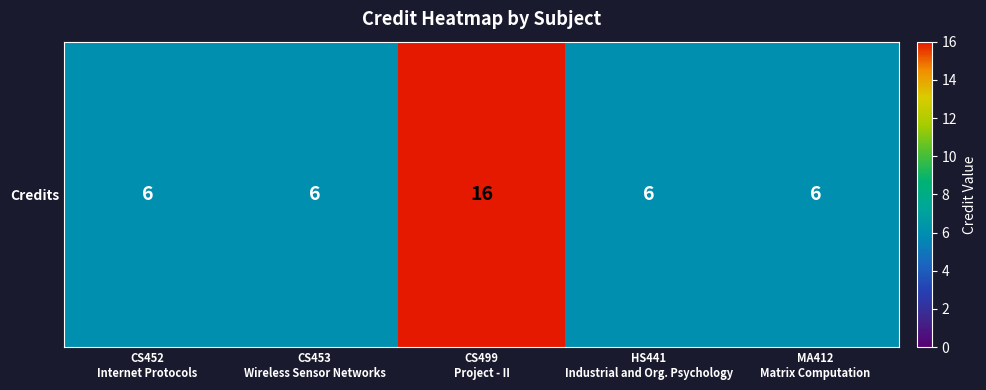

Which has a higher value, MA412
Matrix Computation or CS452
Internet Protocols?

MA412
Matrix Computation